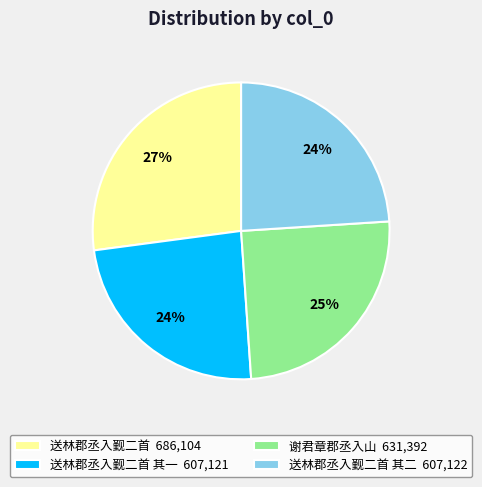

Approximately how many times larger is the value at 送林郡丞入觐二首 其一 607,121 compared to 送林郡丞入觐二首 686,104?

0.9